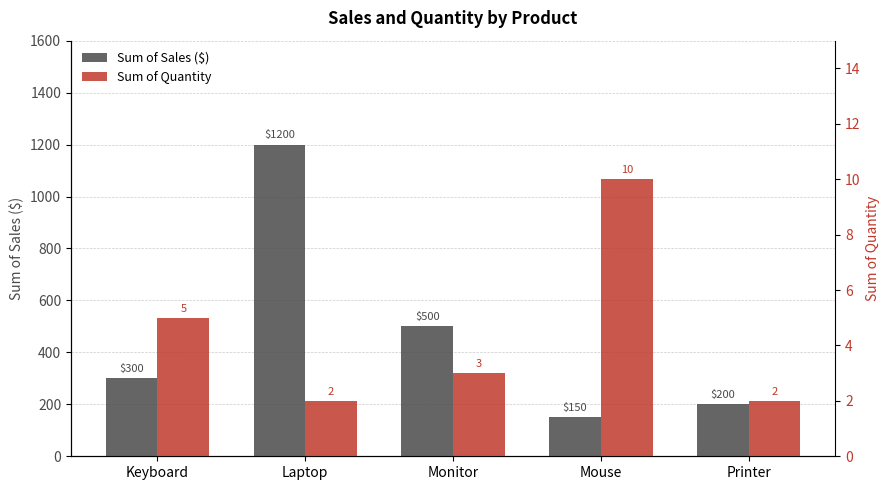

What is the minimum value shown in the chart?

2